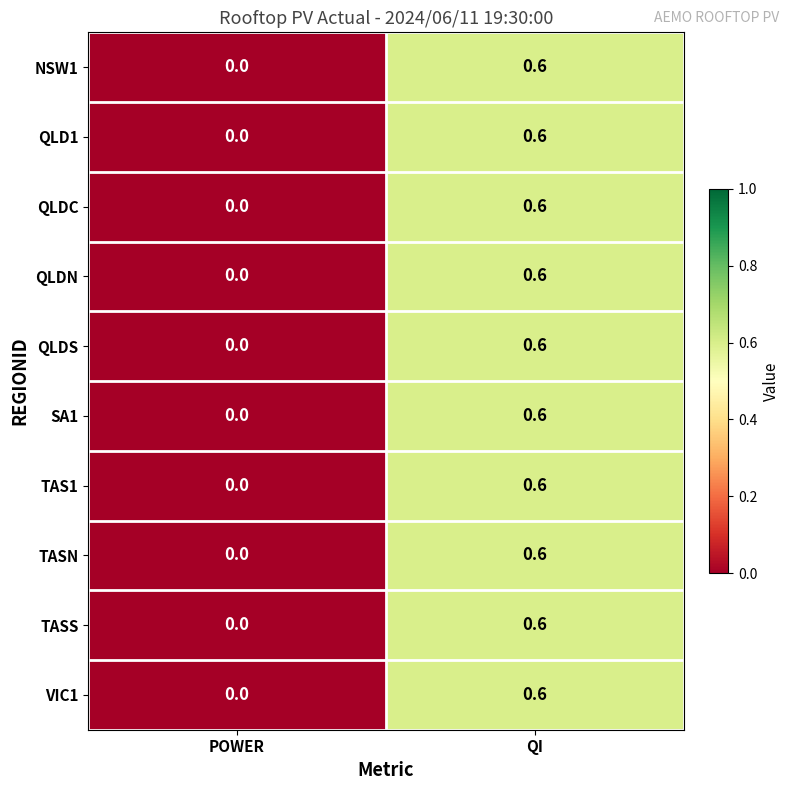

Which category has the lowest value across all series?

POWER